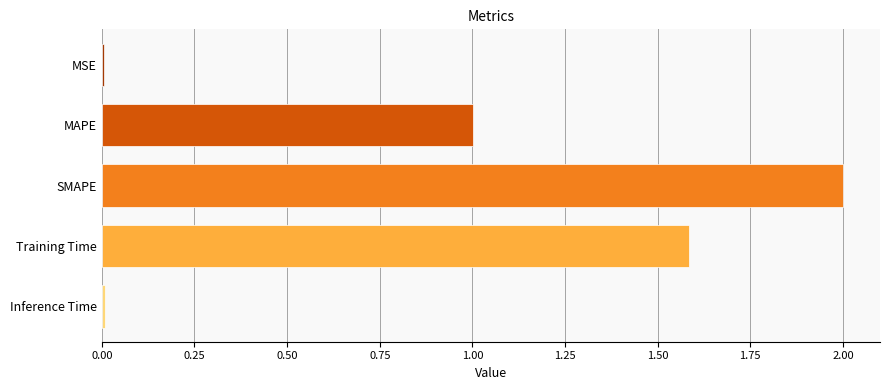

Are the bars grouped side by side (vs. stacked)?

No